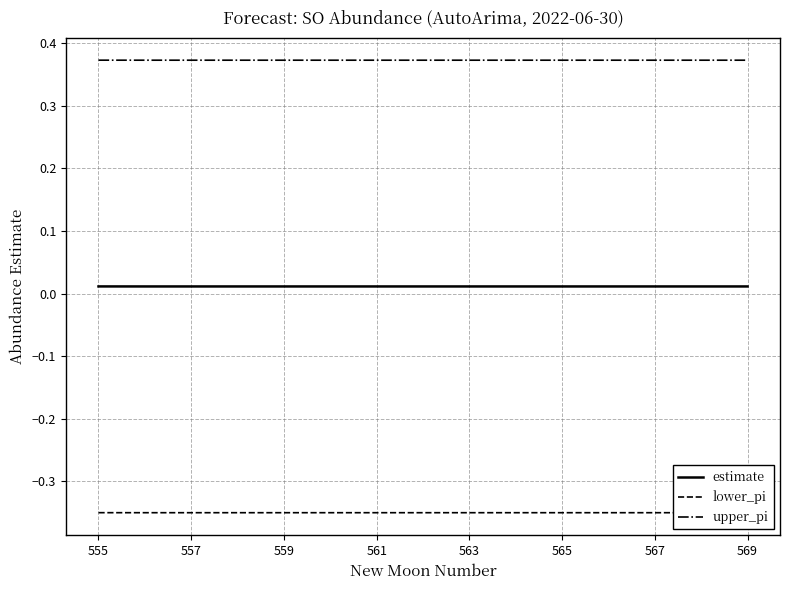

True or false: upper_pi and estimate intersect in this chart.

False